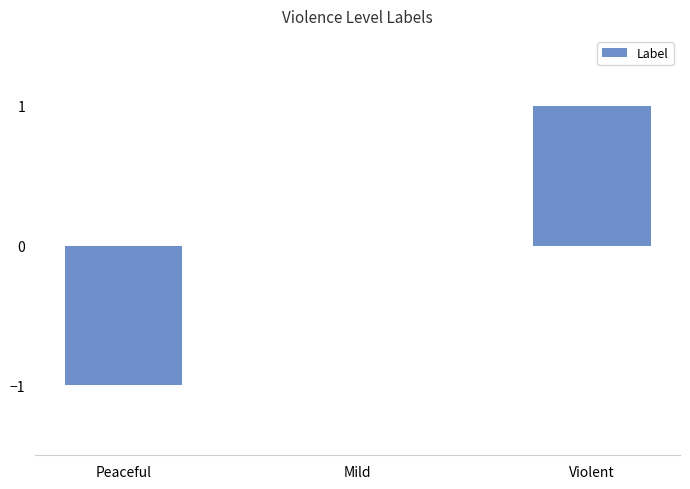

How many distinct data groups are displayed?

1